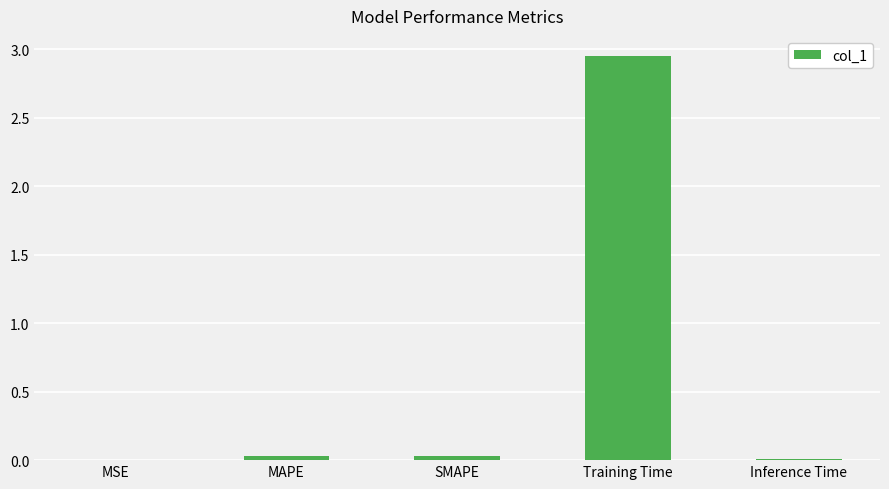

Which has a higher value, Training Time or MSE?

Training Time